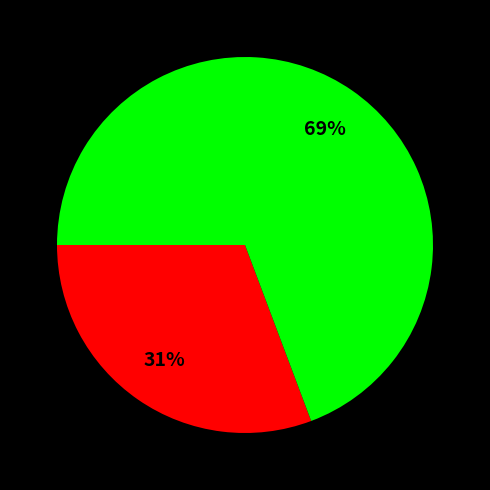

Is there any slice that represents more than half of the pie?

Yes